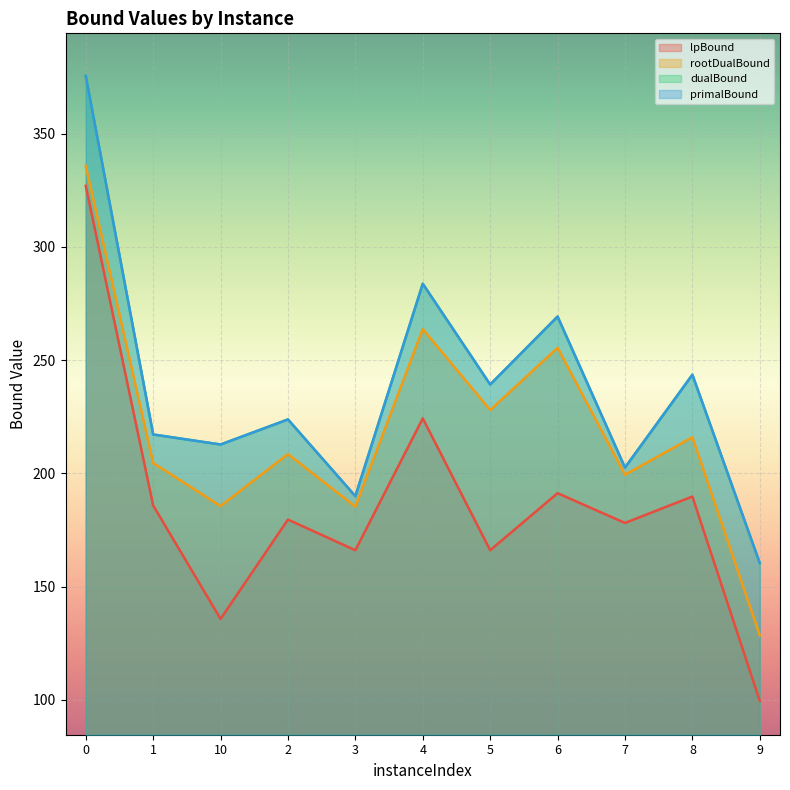

How many values in the primalBound series exceed 223?

6